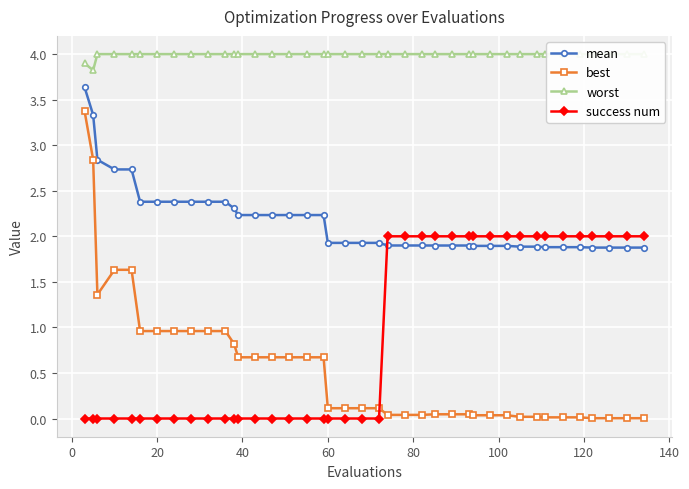

What is the maximum value for success num?

2.0